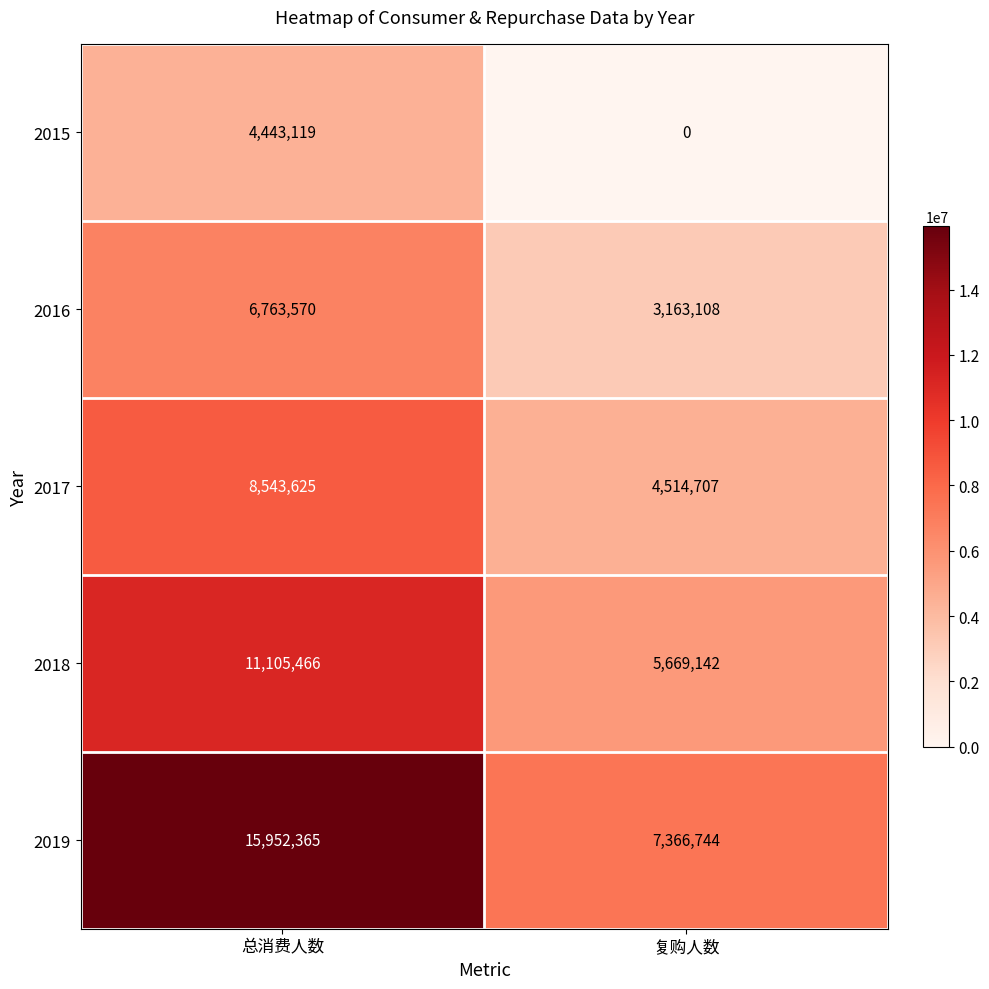

At how many categories does at least one series exceed 11435042?

1